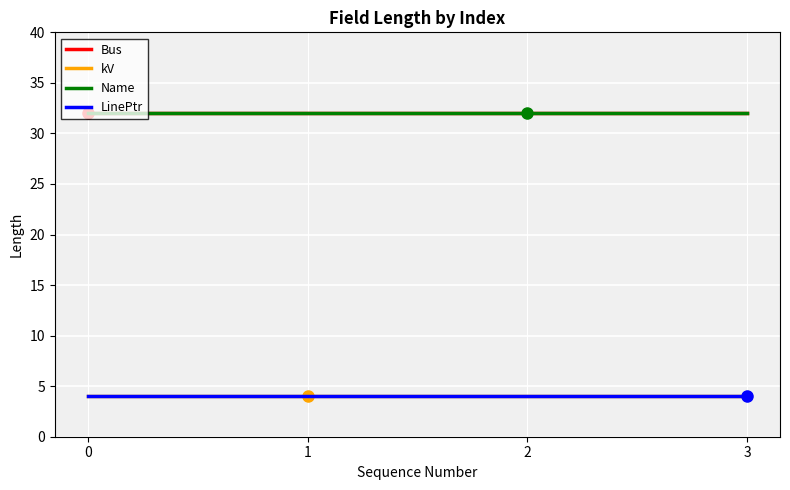

Is this an area chart (filled region under the line)?

No